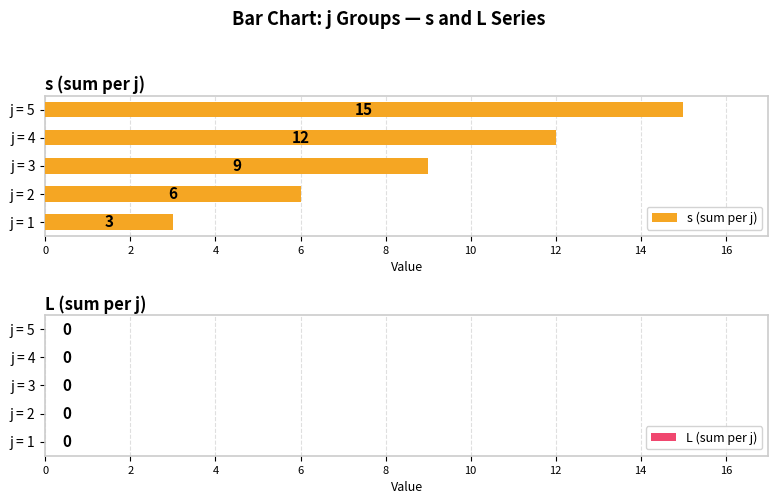

List the labels in order of value, largest first.

j = 5, j = 4, j = 3, j = 2, j = 1